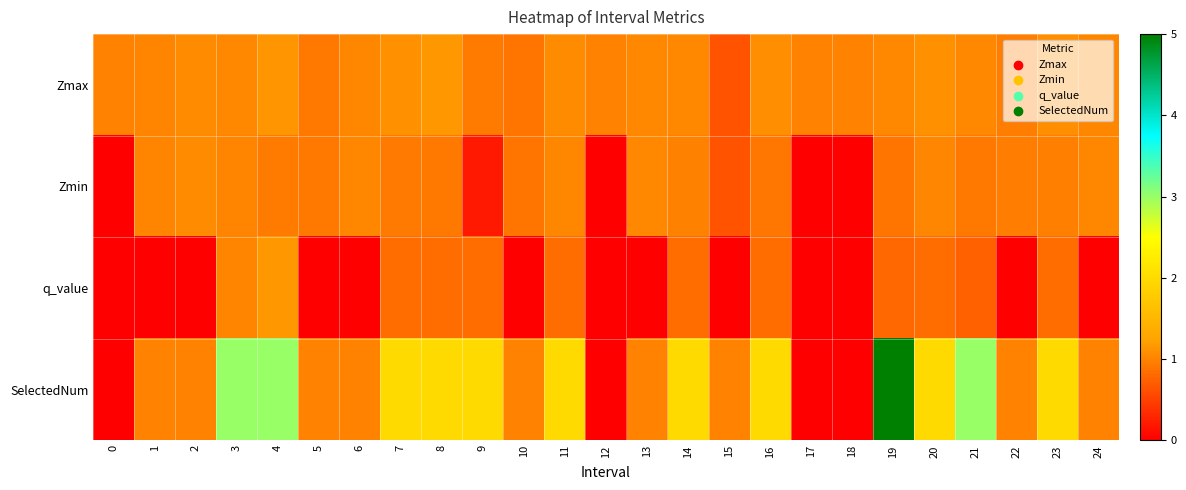

Rank the series at 19 from lowest to highest value.

q_value, Zmin, Zmax, SelectedNum